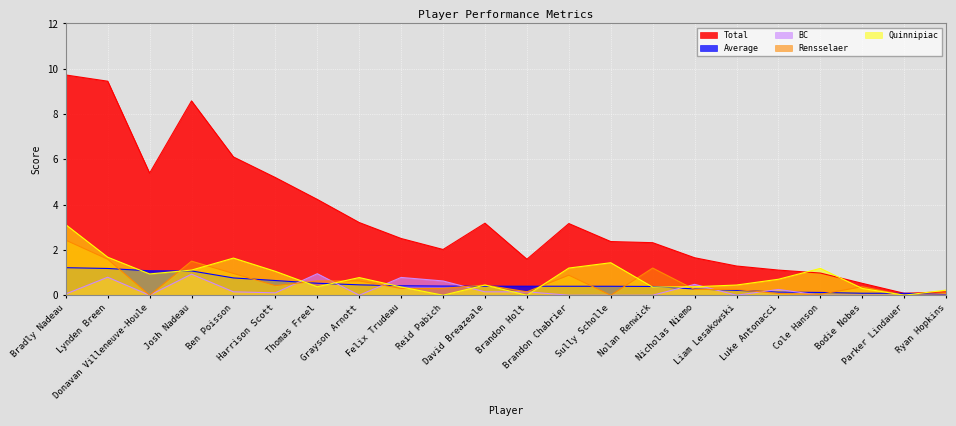

Which series has the widest spread of values?

Total